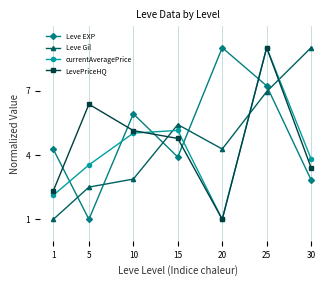

Reading right to left, transcribe all the data shown in this chart.

Leve EXP: 2.8	7.2	9.0	3.9	5.9	1.0	4.3
Leve Gil: 9.0	7.0	4.3	5.4	2.9	2.5	1.0
currentAveragePrice: 3.8	9.0	1.0	5.1	5.0	3.5	2.1
LevePriceHQ: 3.4	9.0	1.0	4.8	5.1	6.4	2.3